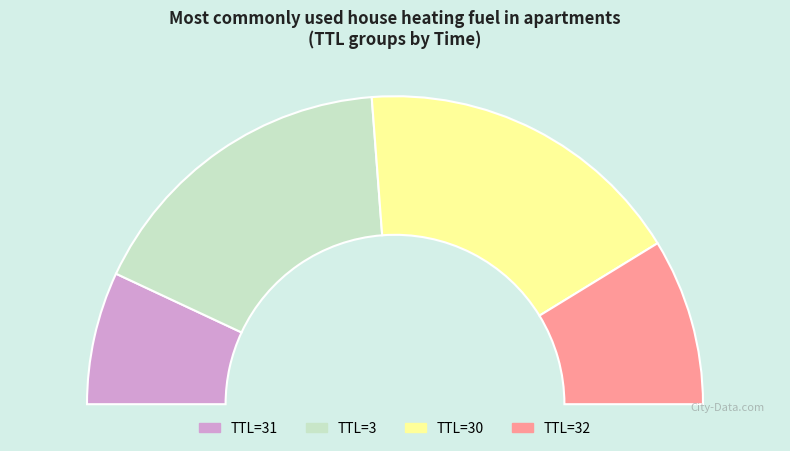

True or false: 32 accounts for 25% of the total.

False